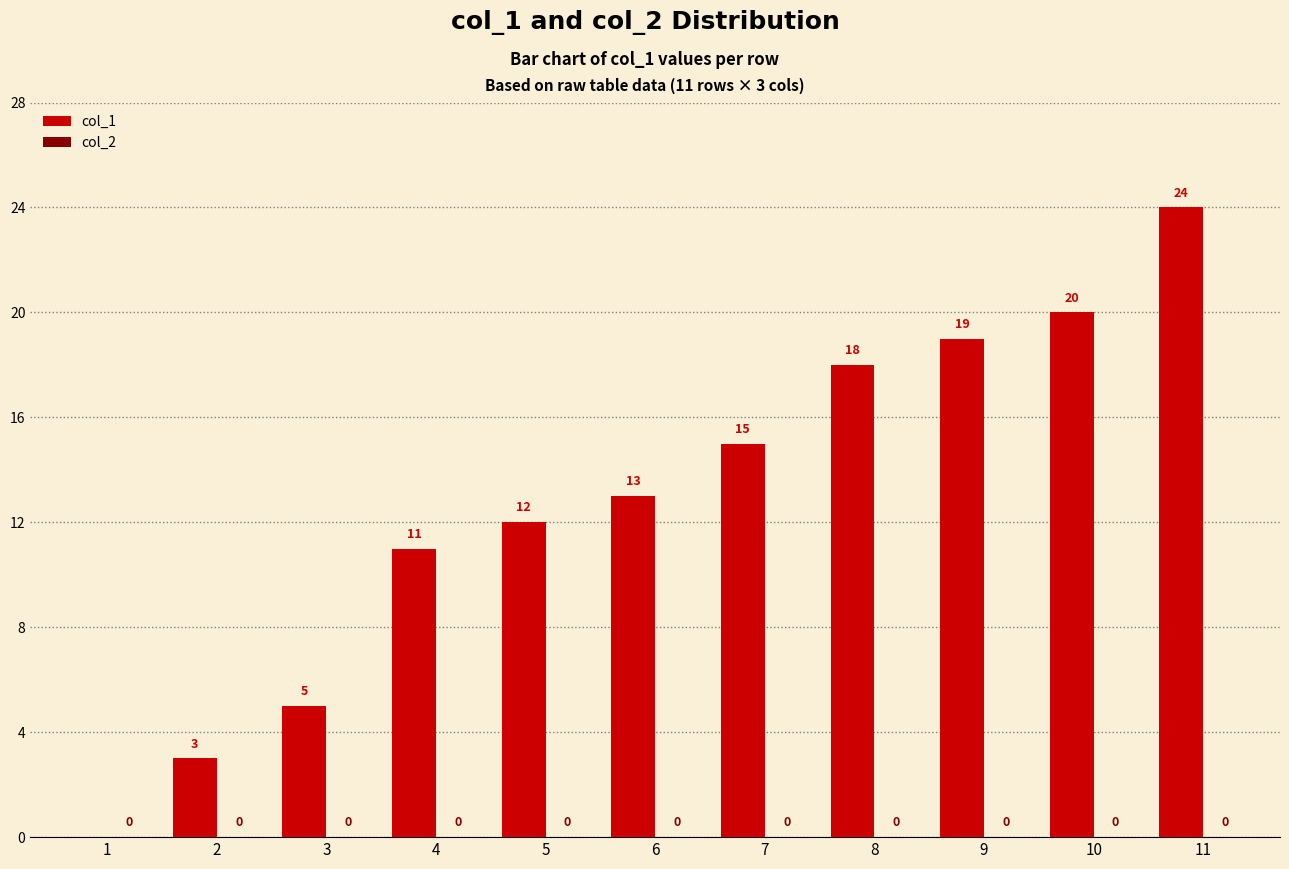

The value at 4 is 17. True or false?

False